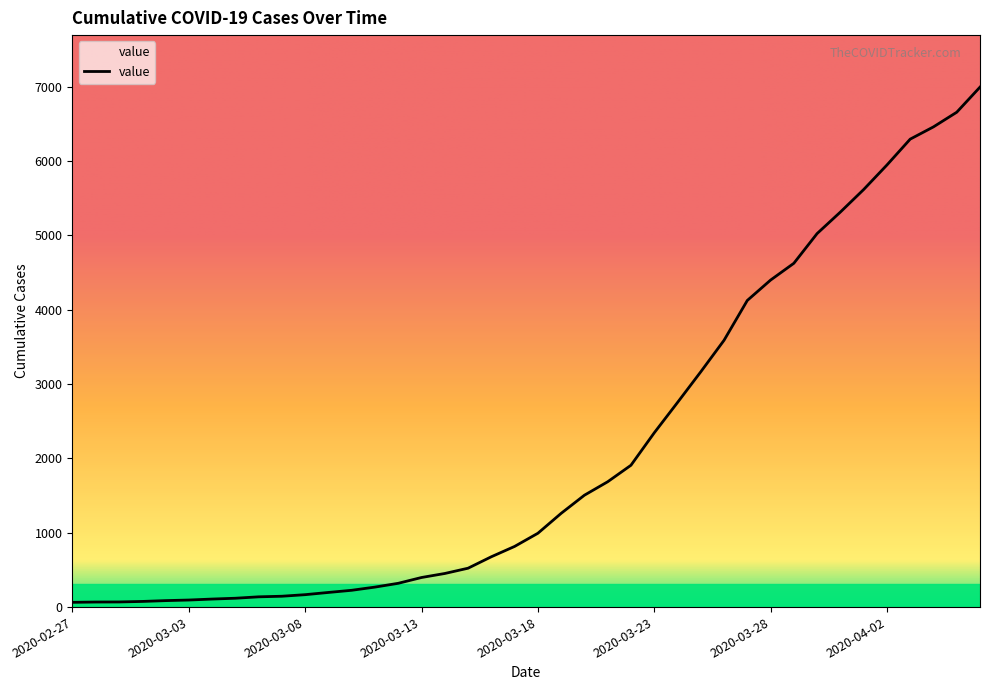

What is the maximum value shown in the chart?

6995